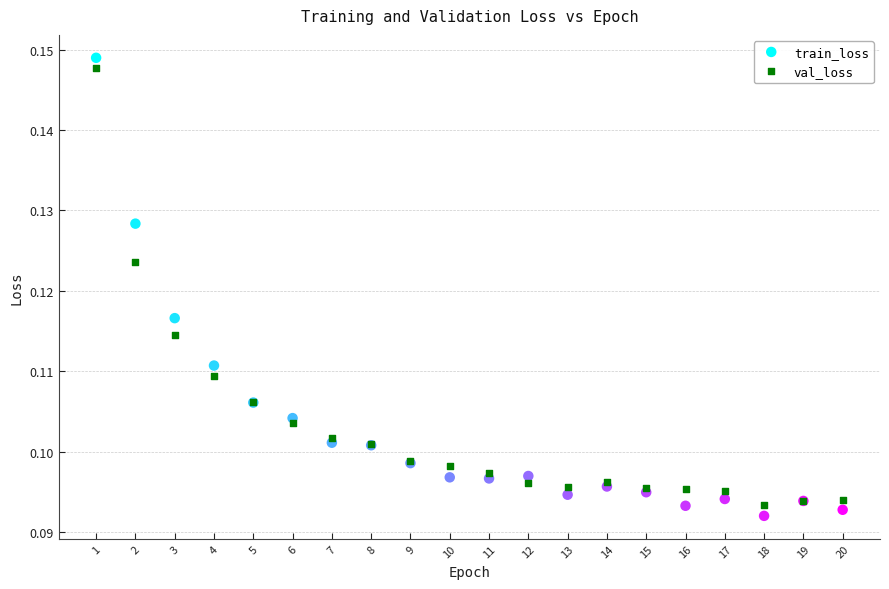

Which series contains the lowest Y value?

train_loss